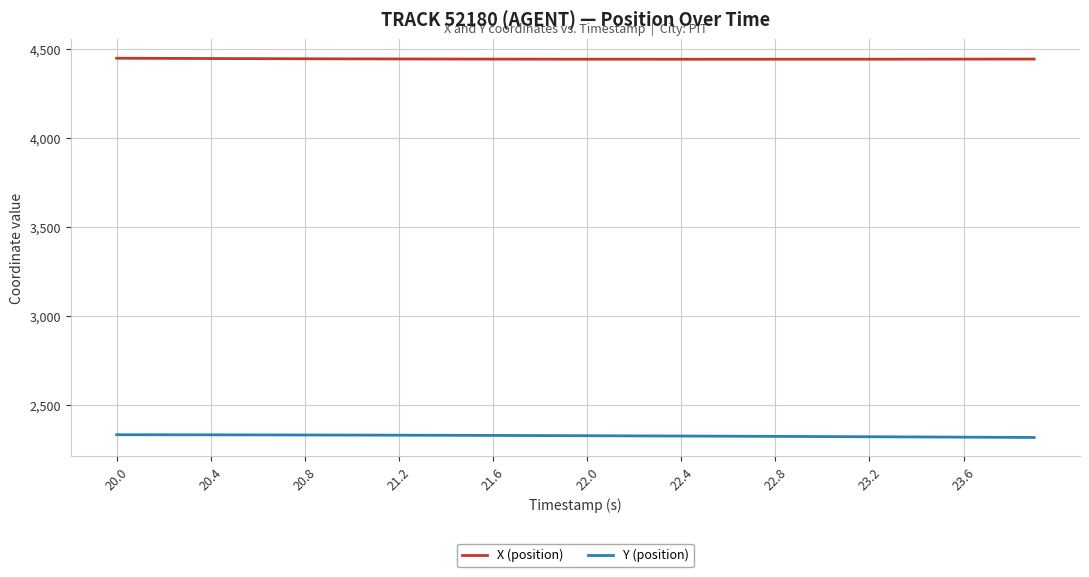

How many lines are shown in the chart?

2